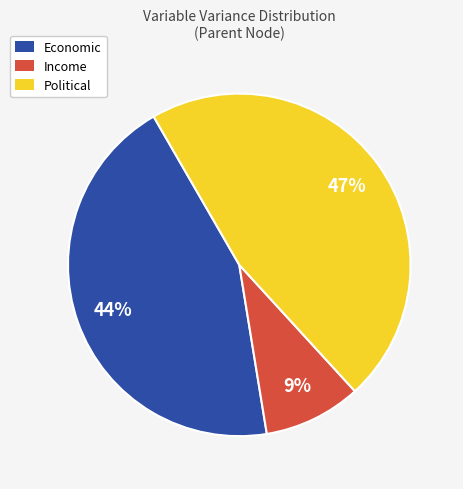

Is there a majority slice in this chart?

No